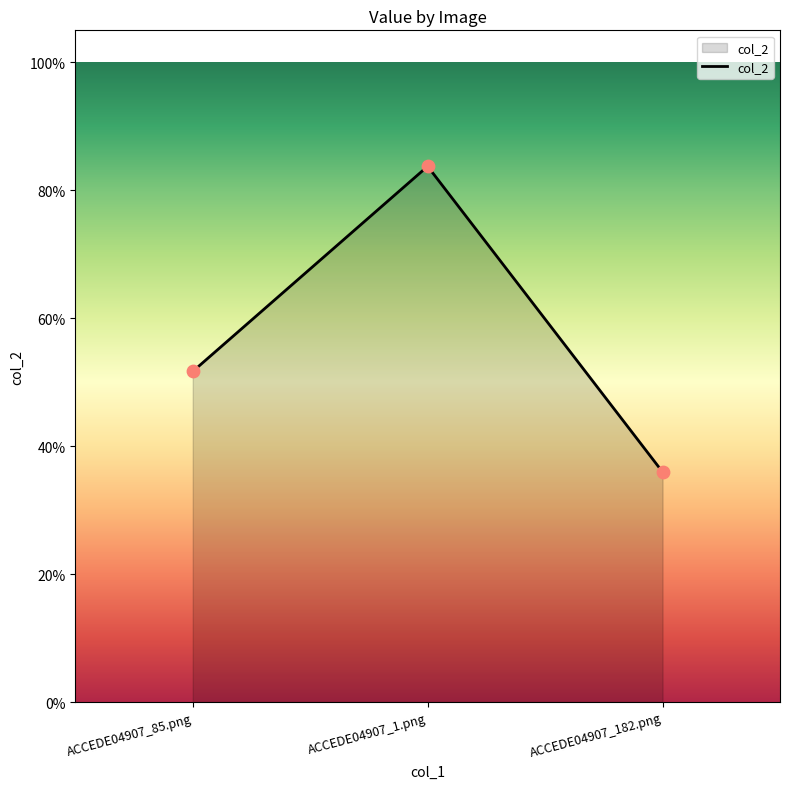

Does the chart have visible grid lines?

No